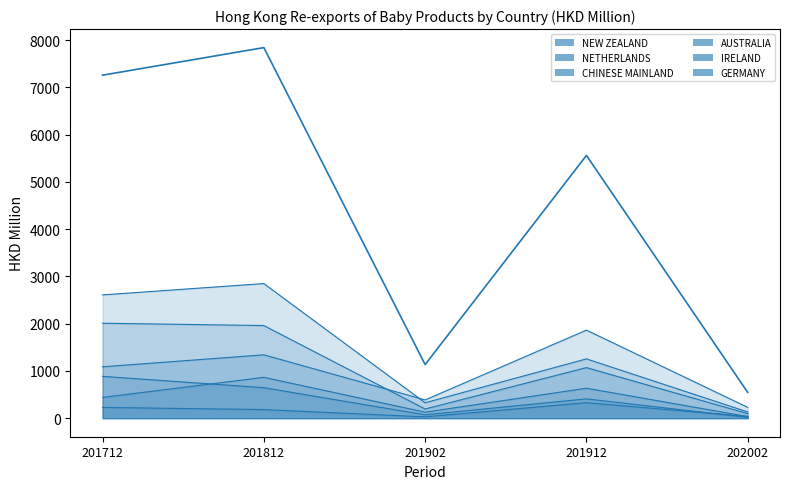

Between which two adjacent categories do AUSTRALIA and IRELAND first intersect?

201912 and 202002